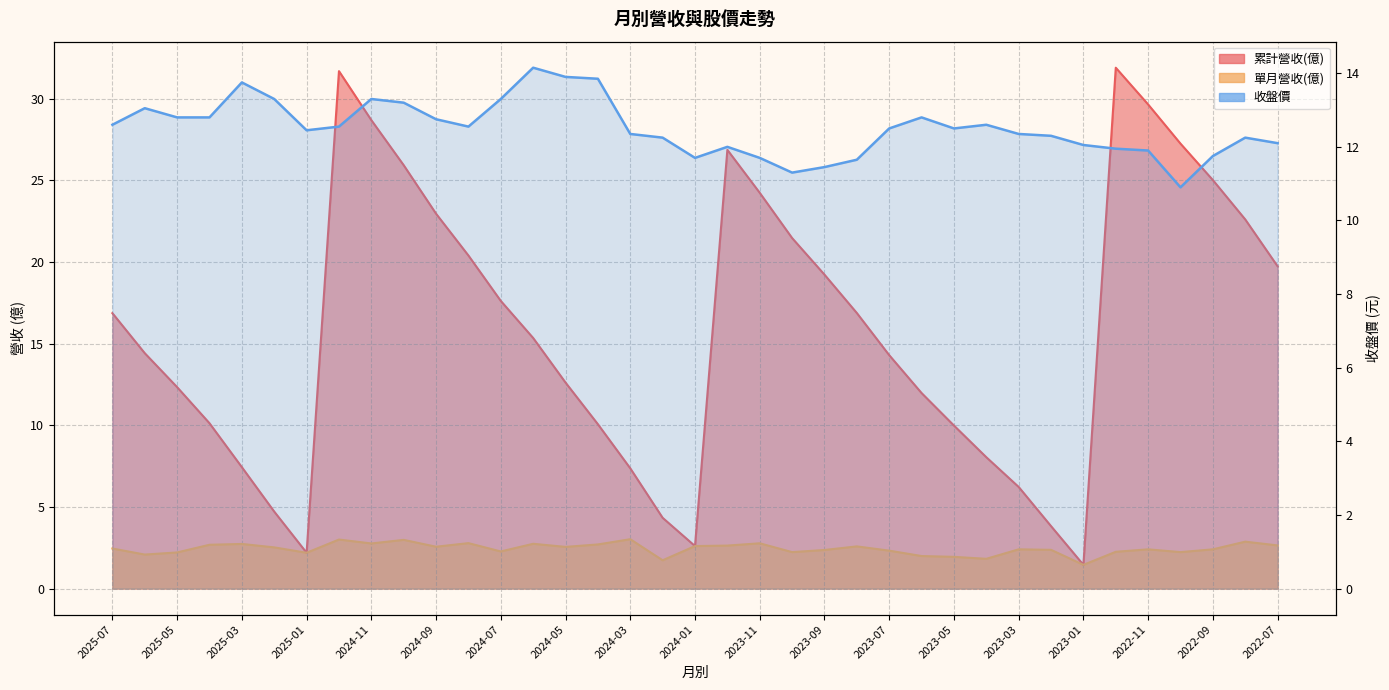

Approximately how many times larger is the value at 2023-05 compared to 2024-03?

1.0